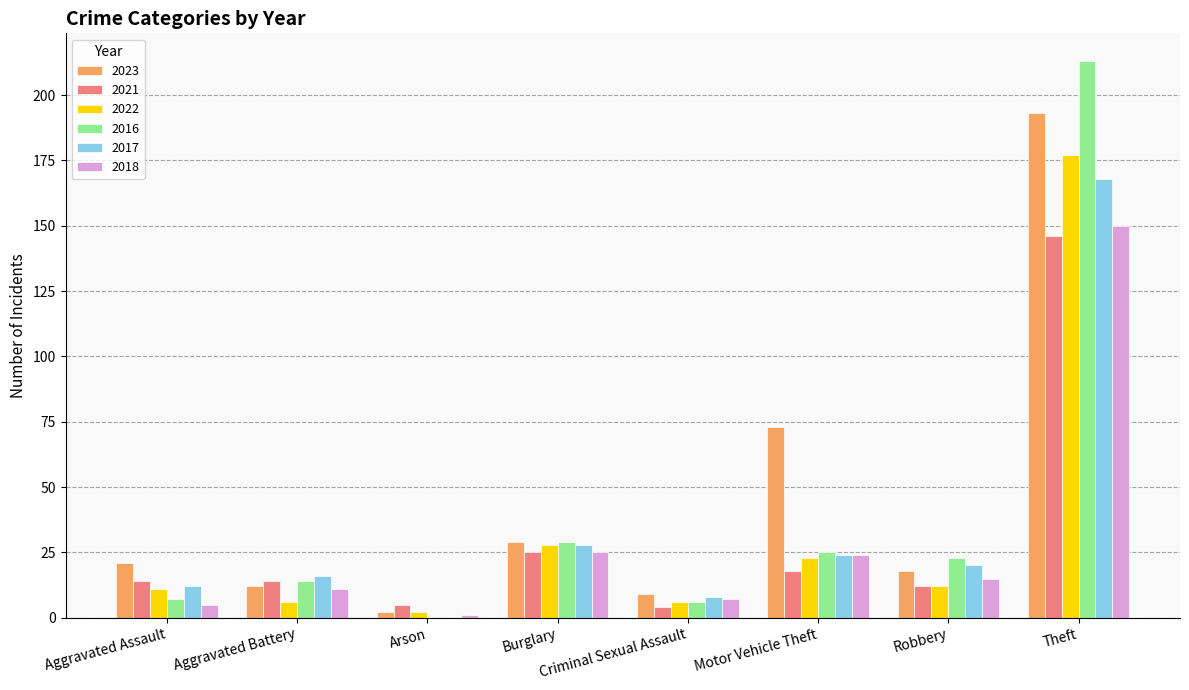

What is the sum of the 2017 values at Criminal Sexual Assault and Burglary?

36